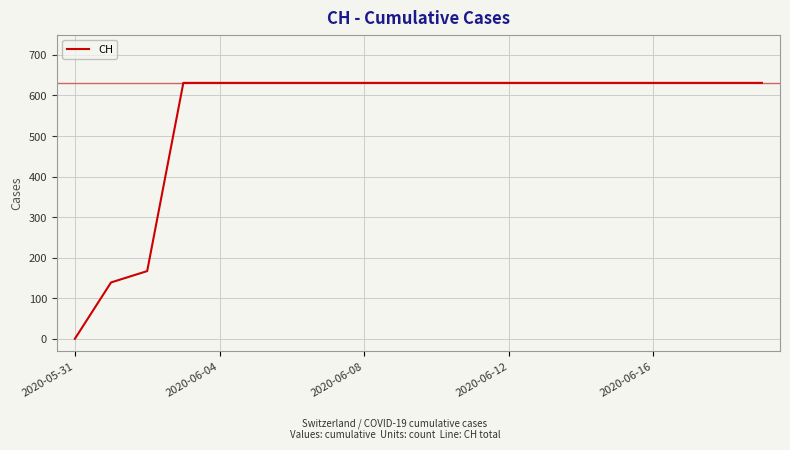

Reading left to right, what are all the values shown in this chart?

0	139	167	631	631	631	631	631	631	631	631	631	631	631	631	631	631	631	631	631